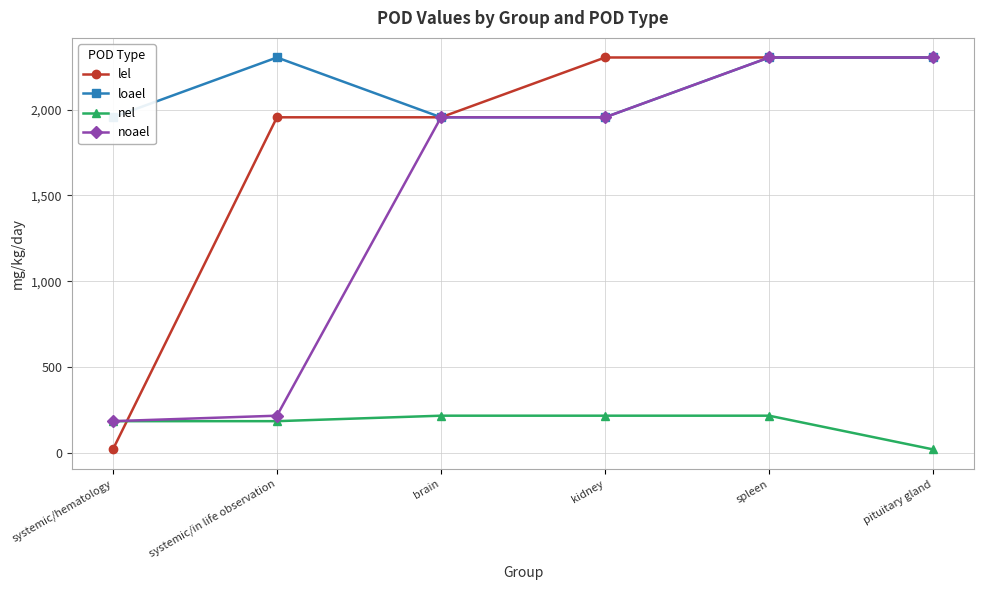

What is the value of the loael point at the 4th from the left?

1956.0